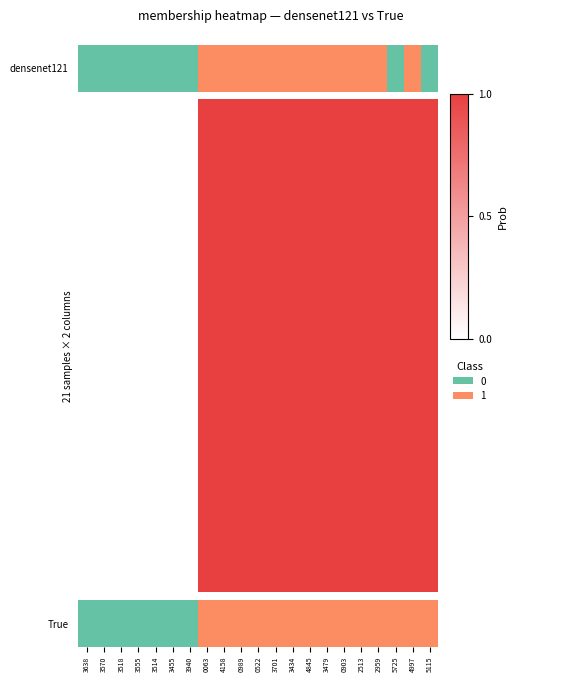

The value at 2959 is 1. True or false?

False